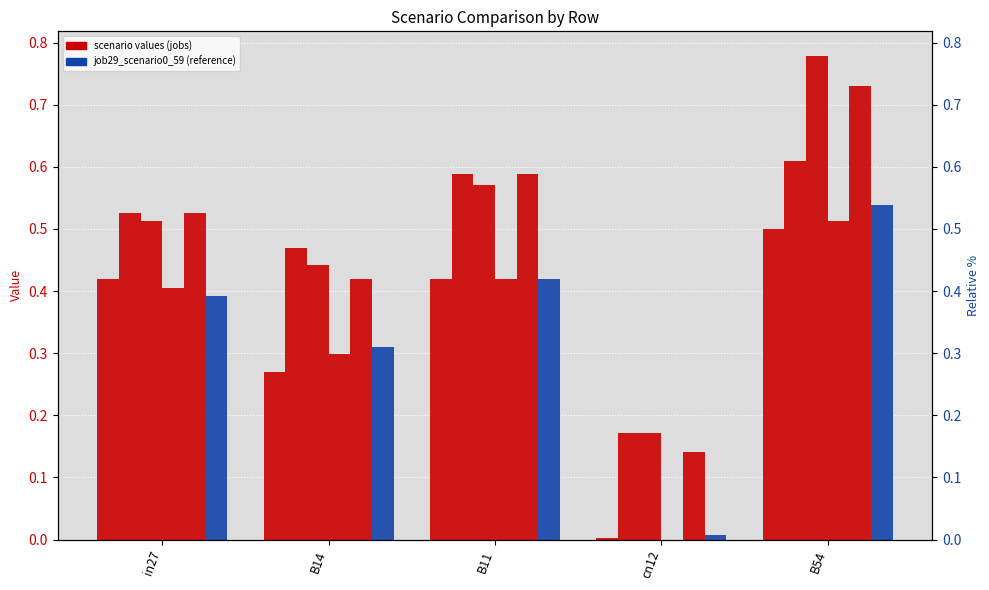

Reading left to right, list all the values displayed in this chart.

job29_scenario0_59: in27=0.4	B14=0.3	B11=0.4	cn12=0.0	B54=0.5
job31_scenario2_64: in27=0.5	B14=0.5	B11=0.6	cn12=0.2	B54=0.6
job35_scenario1_72: in27=0.5	B14=0.4	B11=0.6	cn12=0.2	B54=0.8
job36_scenario0_73: in27=0.4	B14=0.3	B11=0.4	cn12=0.0	B54=0.5
job38_scenario1_77: in27=0.5	B14=0.4	B11=0.6	cn12=0.1	B54=0.7
job39_scenario0_78: in27=0.4	B14=0.3	B11=0.4	cn12=0.0	B54=0.5